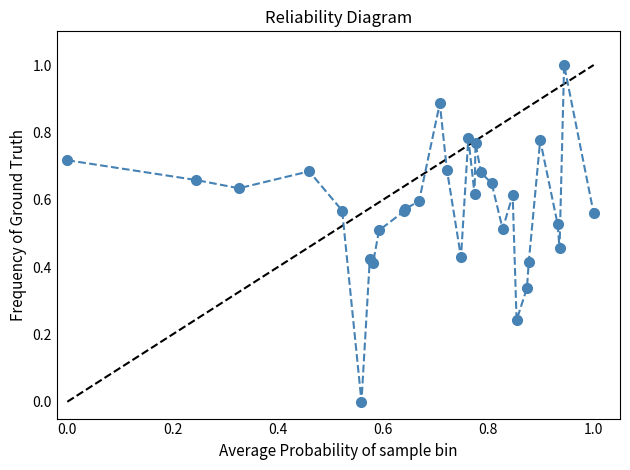

What is the sum of all values?

17.3